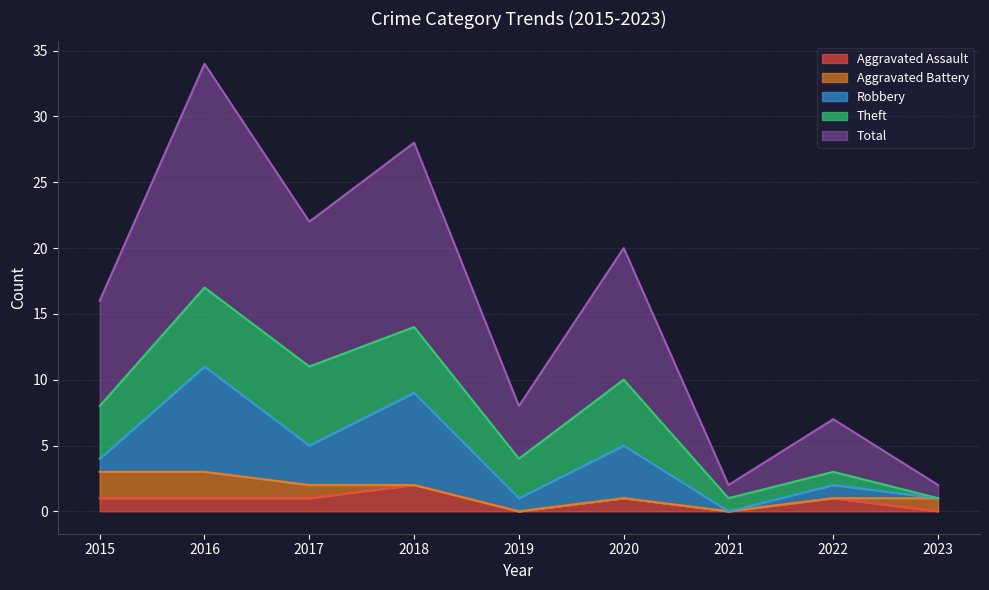

Which category has the highest value in the Aggravated Assault series?

2018